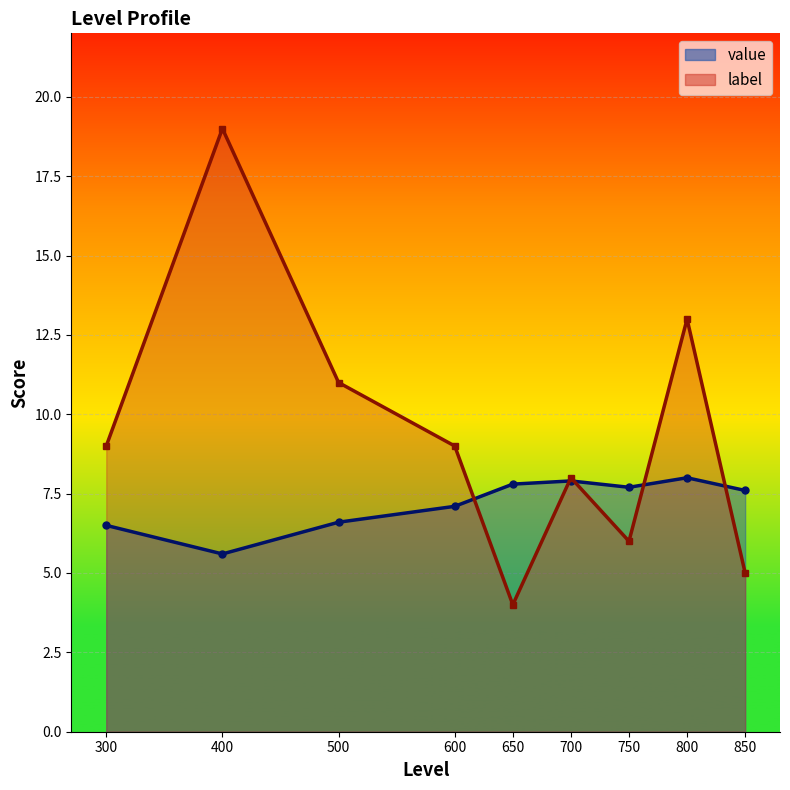

How many values in the value series exceed 7?

6